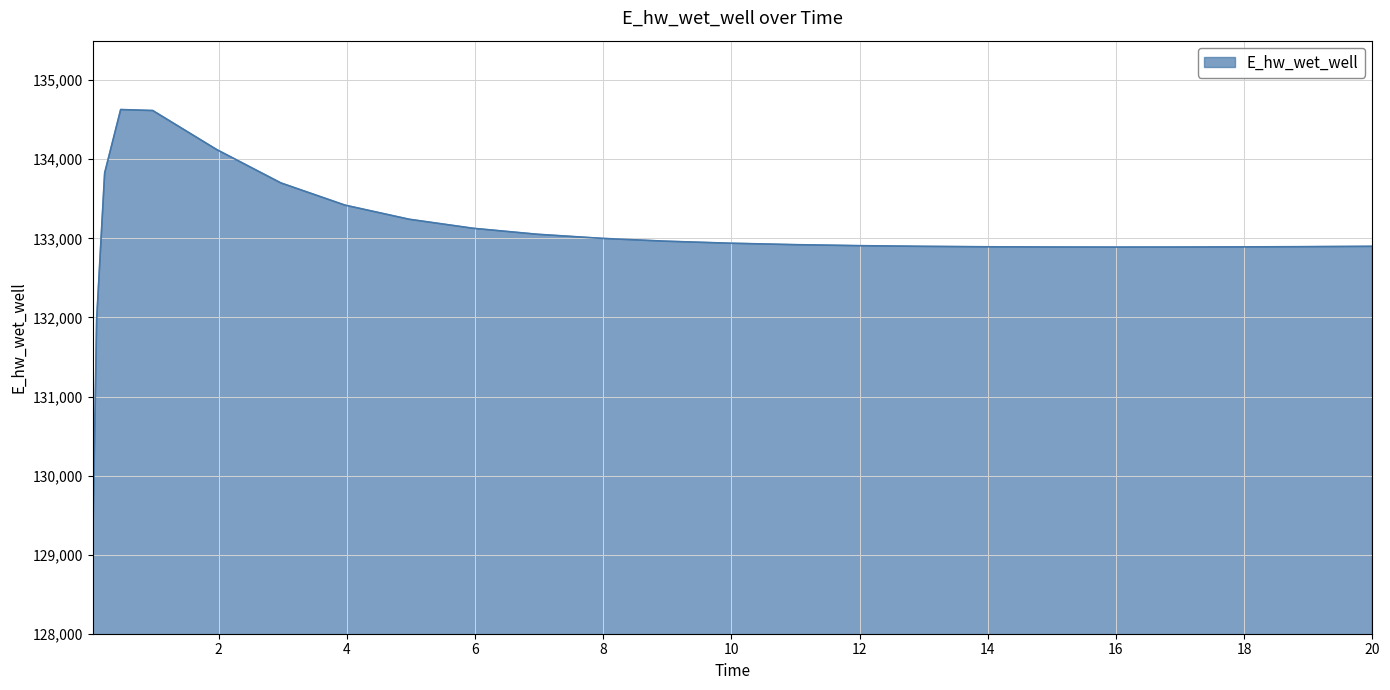

What is the maximum value shown in the chart?

134628.9